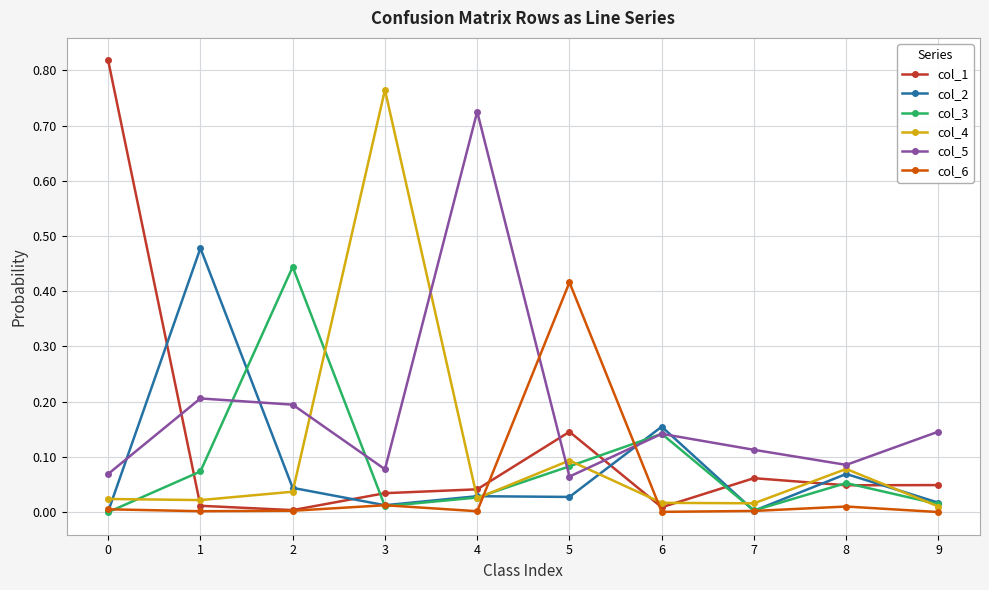

Which series has the largest total across all categories?

col_5